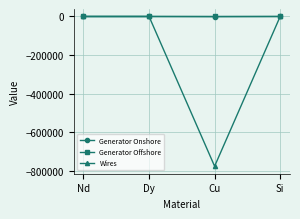

Which series has the largest range (max minus min)?

Wires